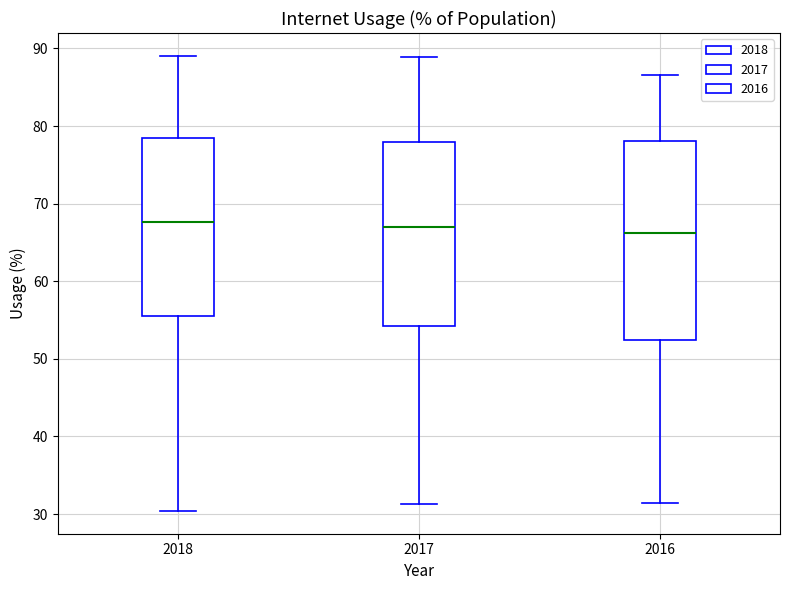

Reading left to right, read every box against the y-axis: the position of its median line, the range the box covers, and the ends of its whiskers. The values are not printed on the chart, so give them approximately, as read against the axis.

2018: median 68, box 55 to 78, whiskers 30 to 89
2017: median 67, box 54 to 78, whiskers 31 to 89
2016: median 66, box 52 to 78, whiskers 31 to 87